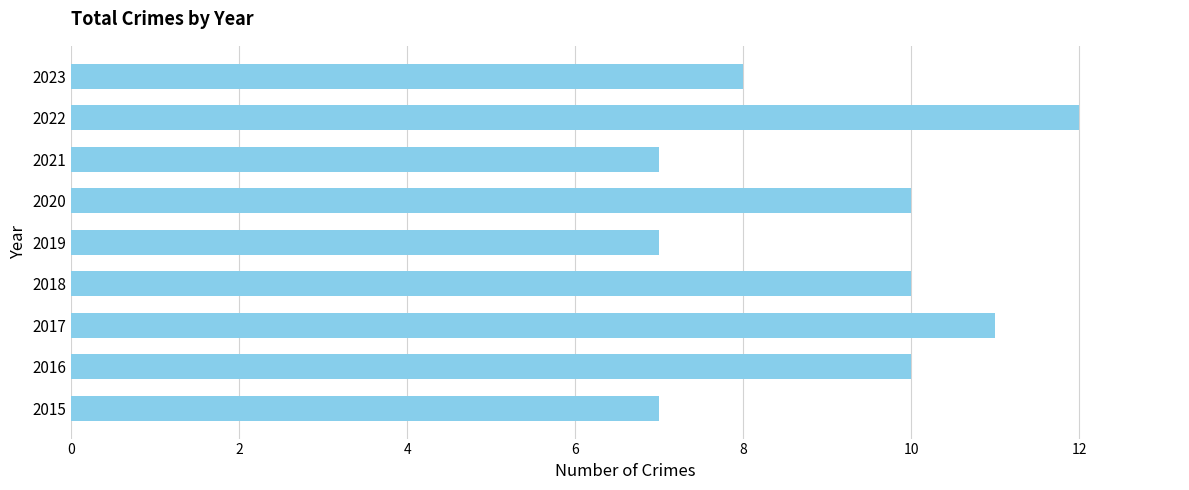

What is the smallest value displayed?

7